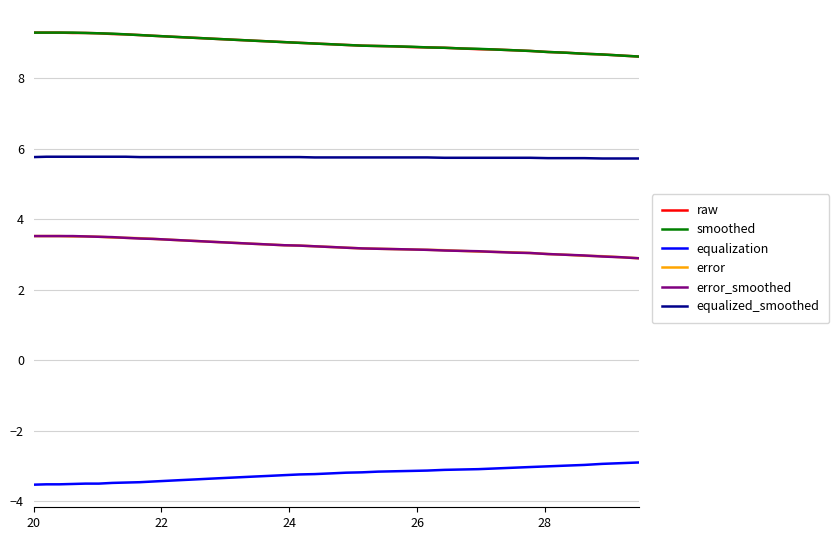

True or false: raw and equalization intersect in this chart.

False